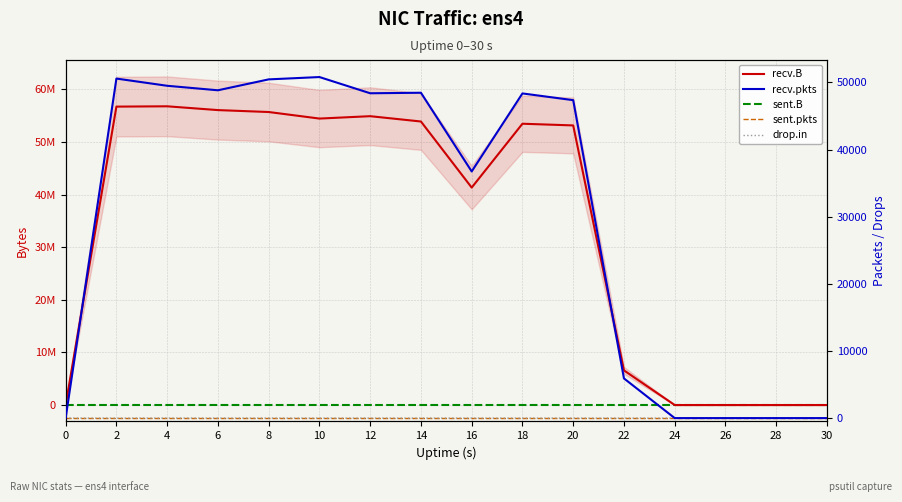

Is the value of drop.in at 26 greater than the value of recv.pkts at 22?

No